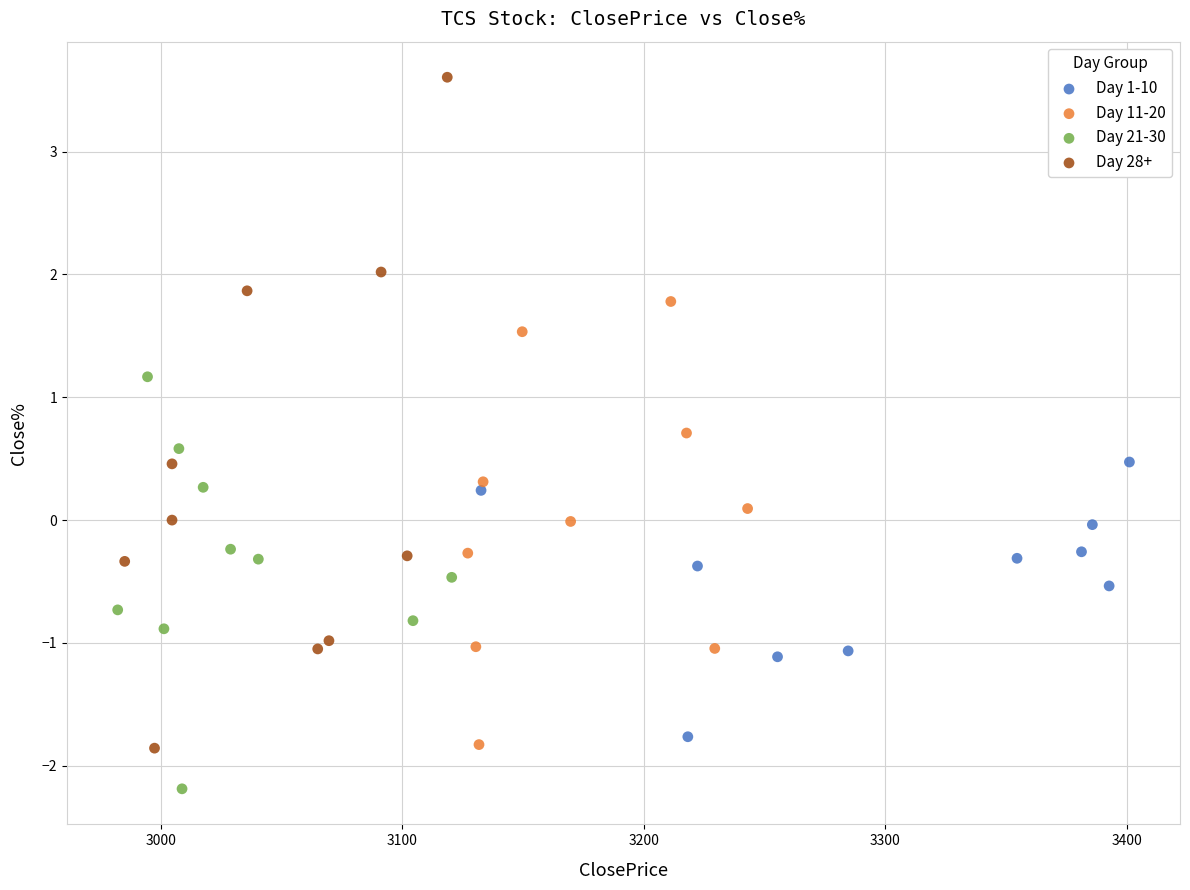

Which series has the largest Y range (max minus min)?

Day 28+